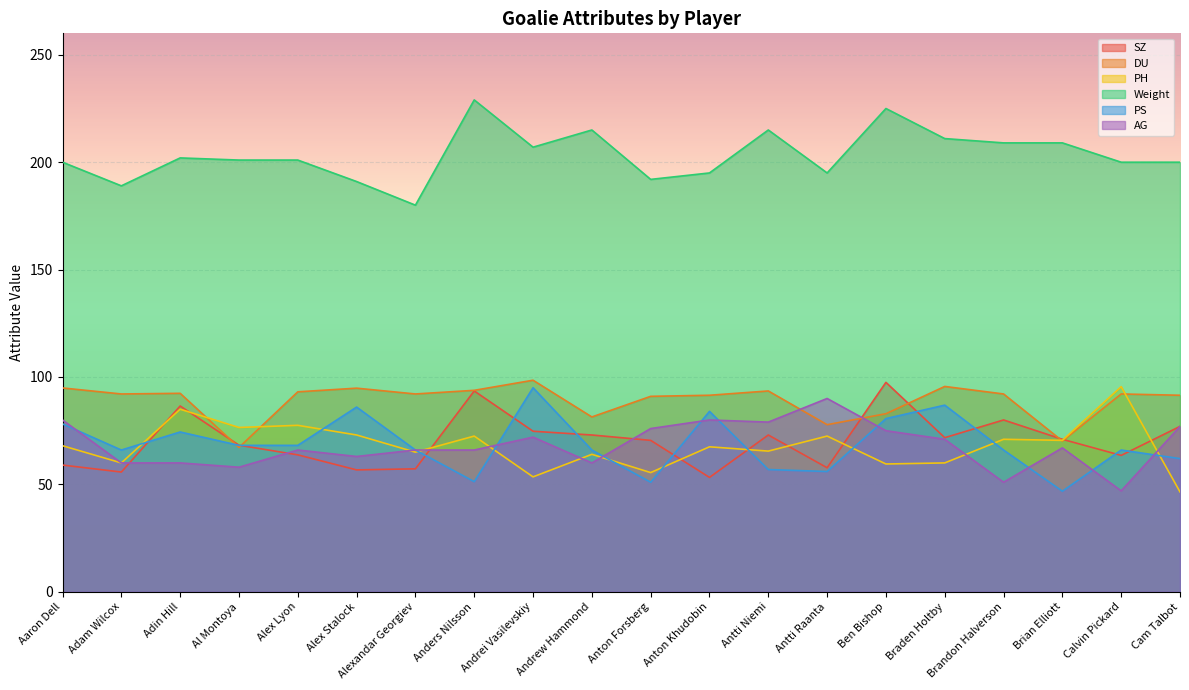

What is the sum of the PS values at Anton Forsberg and Brian Elliott?

97.8